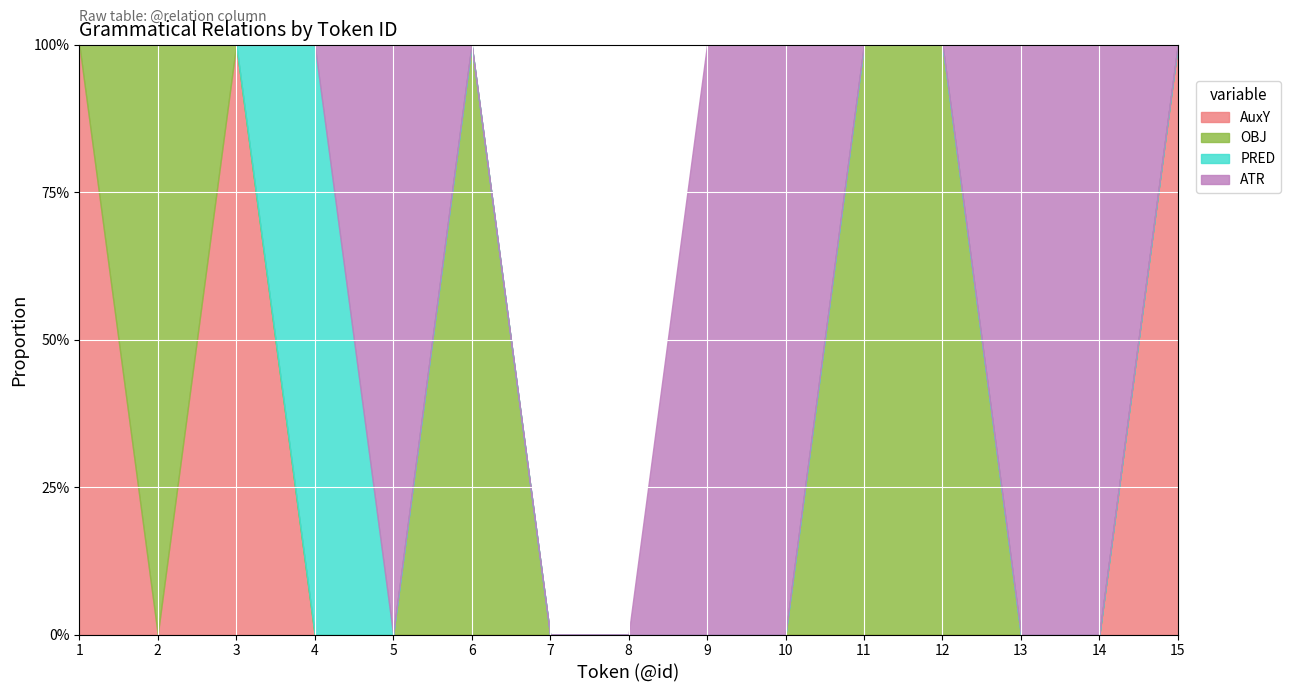

What are all the series names shown in the legend?

AuxY, OBJ, PRED, ATR